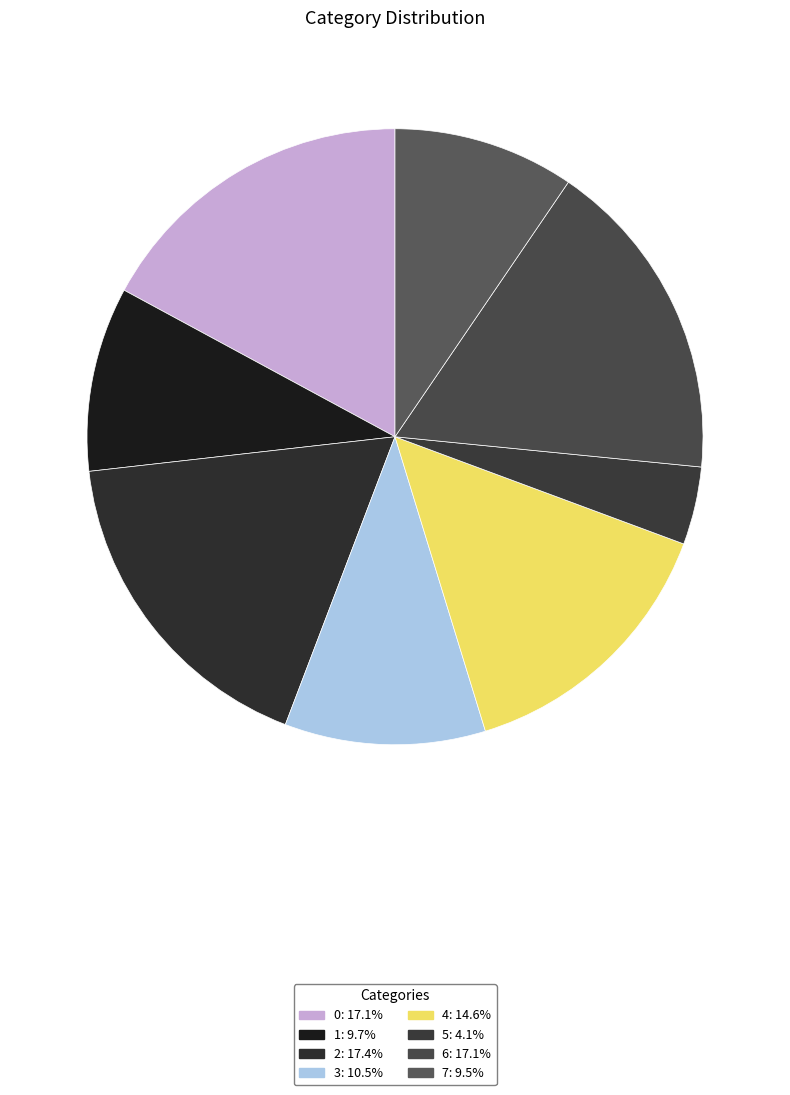

How many slices are in this pie chart?

8